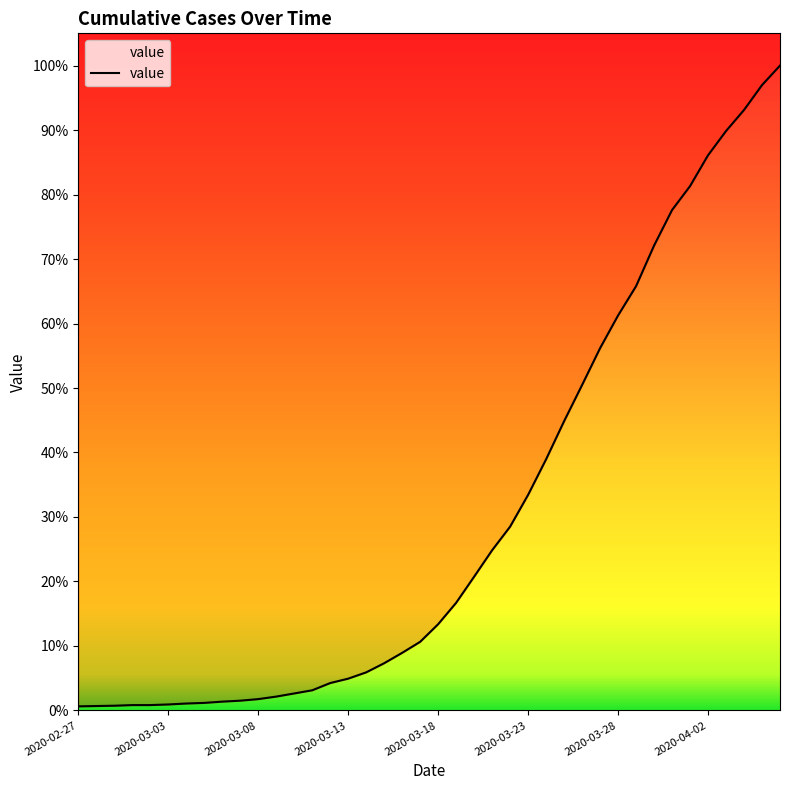

At which category does the chart reach its minimum across all series?

2020-02-27